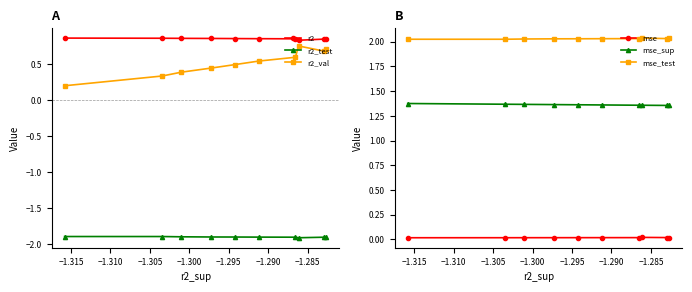

Count the mse_test values in the range 2 to 3.

10